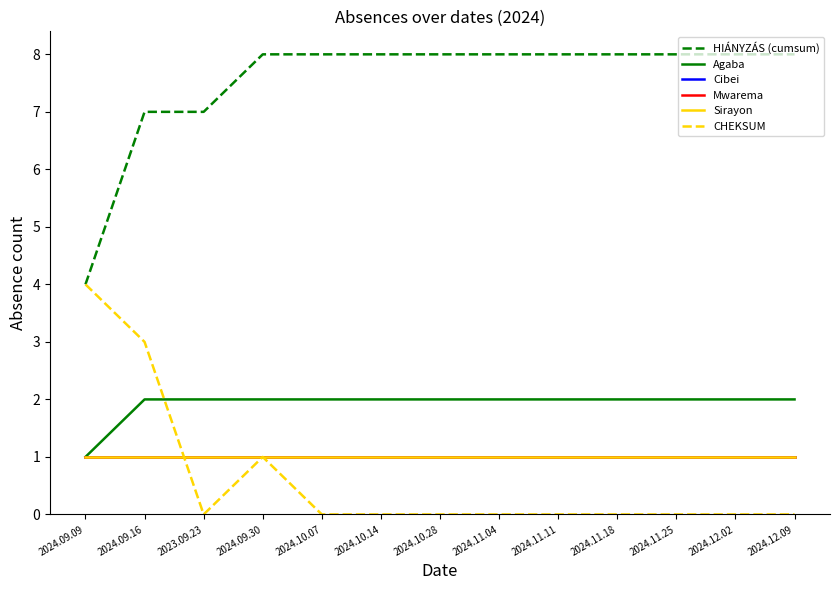

Does the chart display data point markers on the line(s)?

No